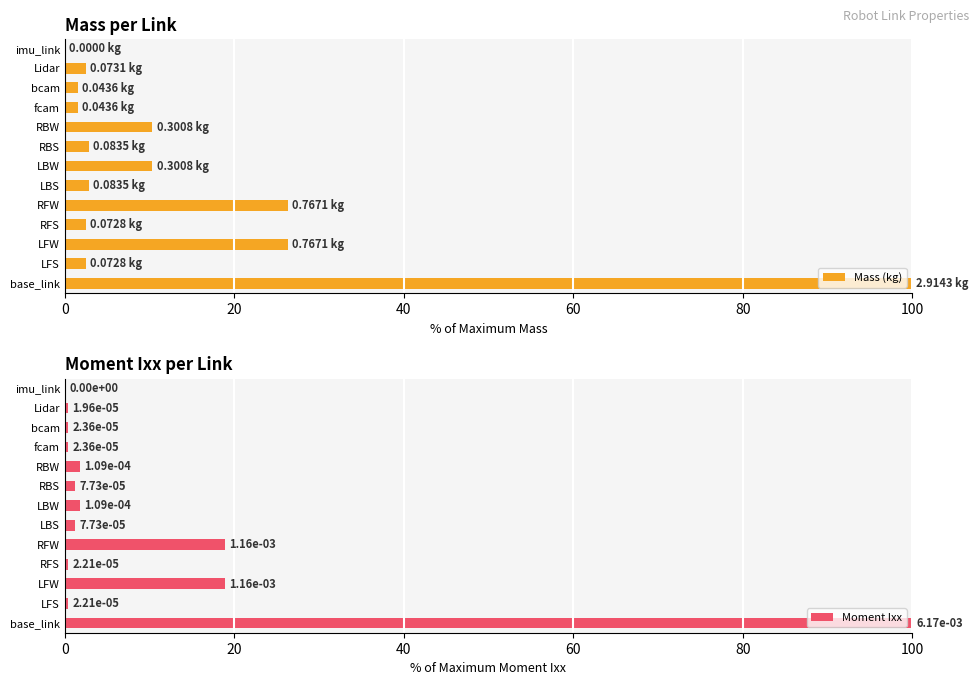

Are the bars grouped side by side (vs. stacked)?

Yes